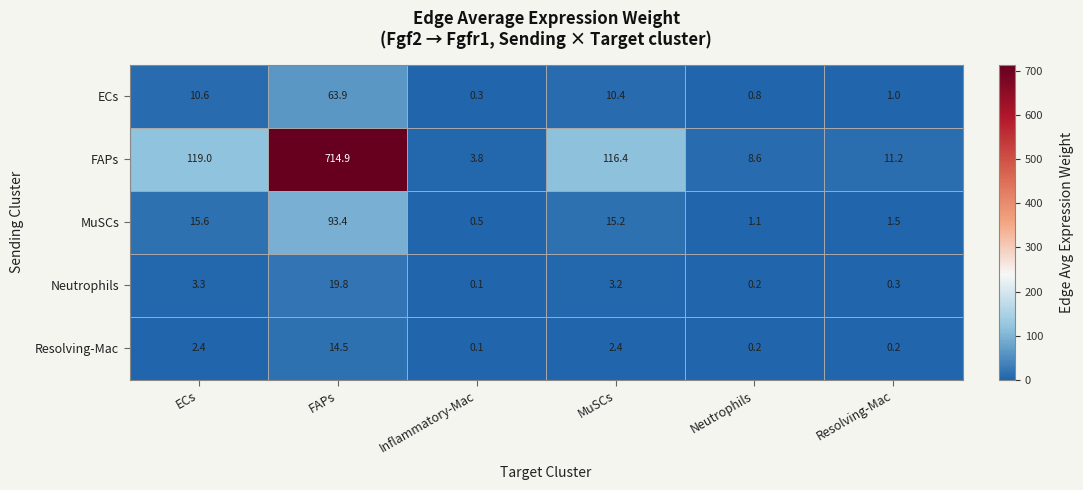

Which label corresponds to the smallest value in the chart?

Inflammatory-Mac